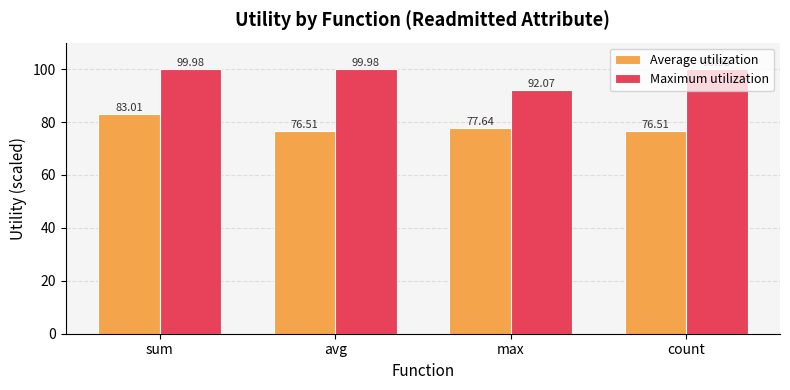

What is the difference between the second highest and second lowest values in the Average utilization series?

1.1